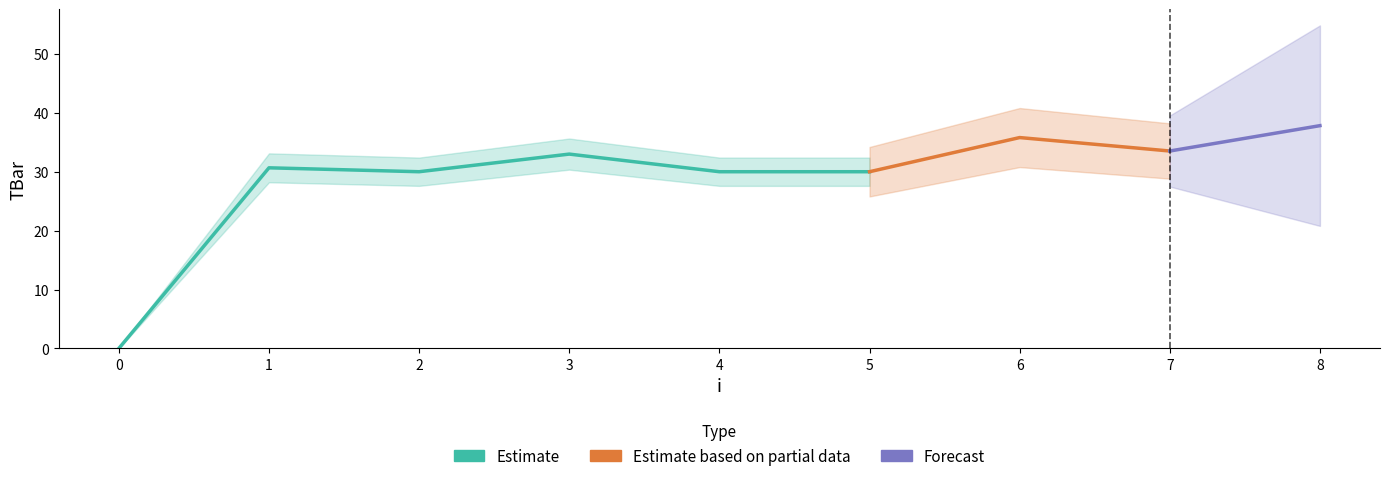

Reading right to left, transcribe all the data shown in this chart.

8=37.8	7=33.5	6=35.8	5=30.0	4=30.0	3=33.0	2=30.0	1=30.7	0=0.0